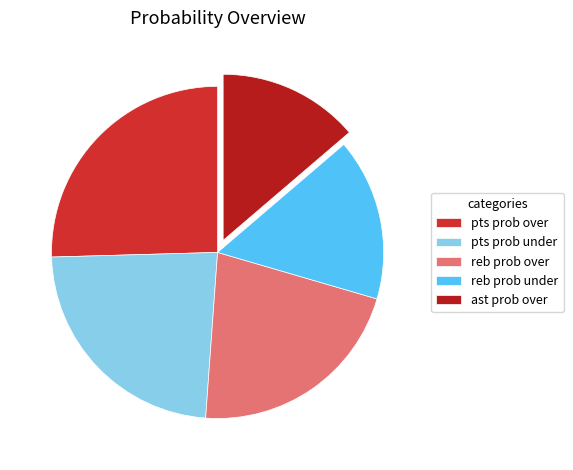

How many slices are in this pie chart?

5